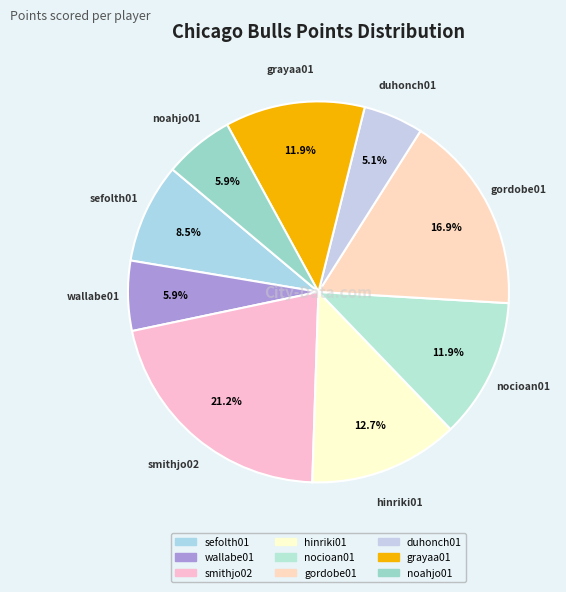

Count the number of slices in the pie.

9